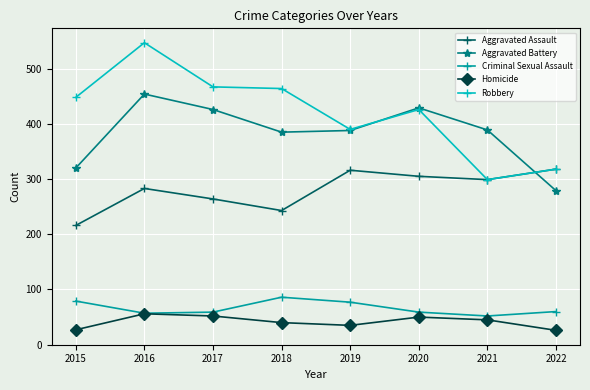

At 2015, list the series in order from smallest to largest.

Homicide, Criminal Sexual Assault, Aggravated Assault, Aggravated Battery, Robbery